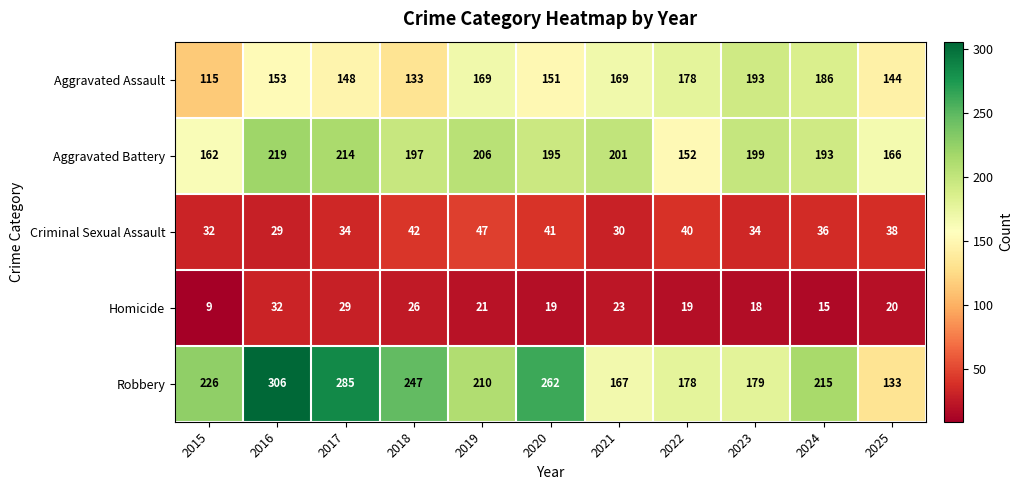

Count the number of data series in this chart.

5